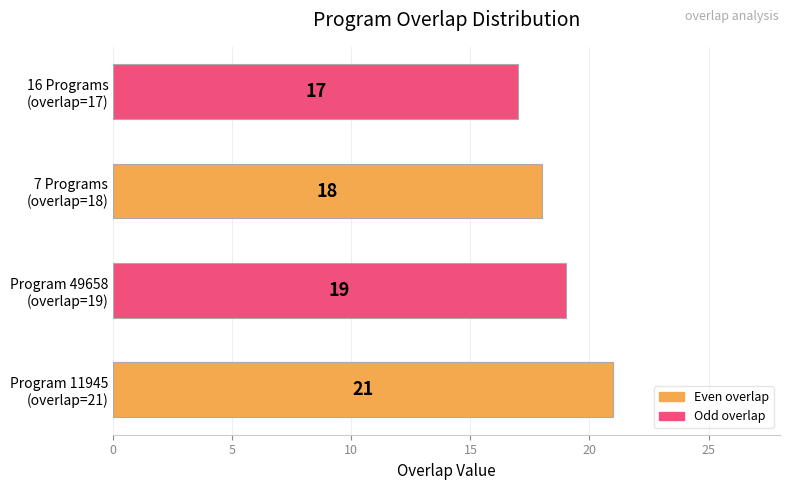

How many data points are less than 19?

2